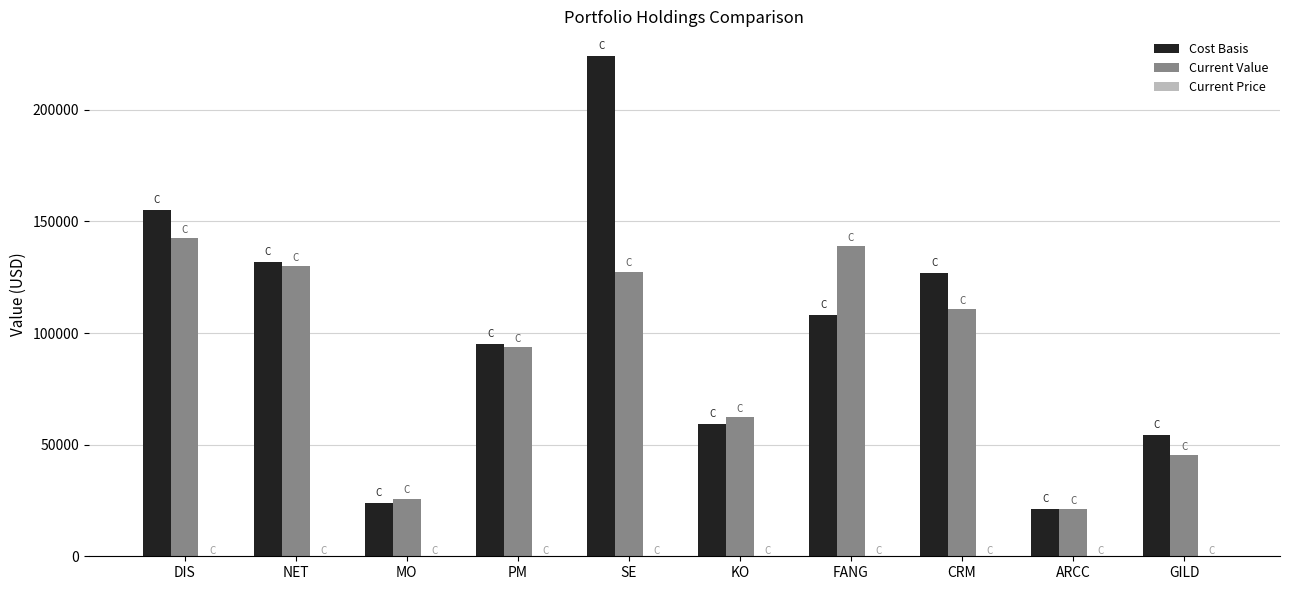

Which series has the largest range (max minus min)?

Cost Basis